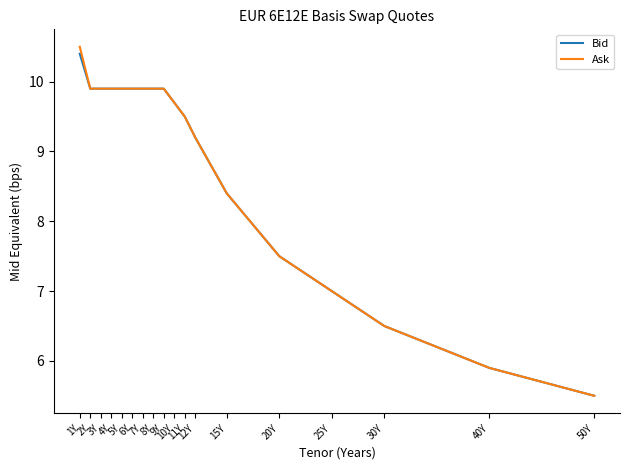

What is the sum of the Bid values at 50Y and 7Y?

15.4